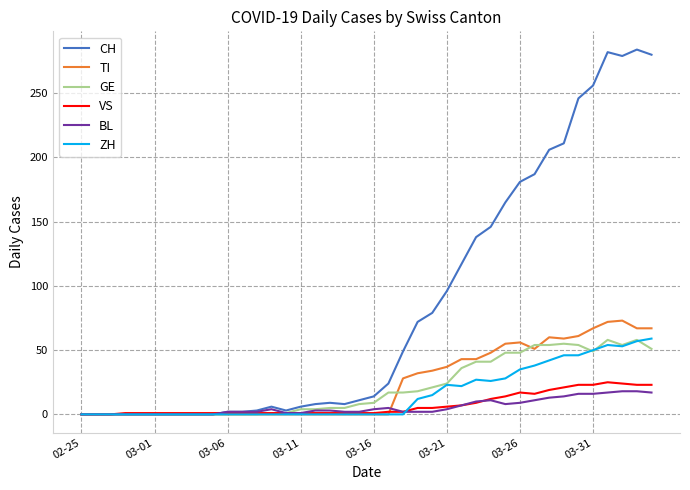

Which series has the largest total across all categories?

CH